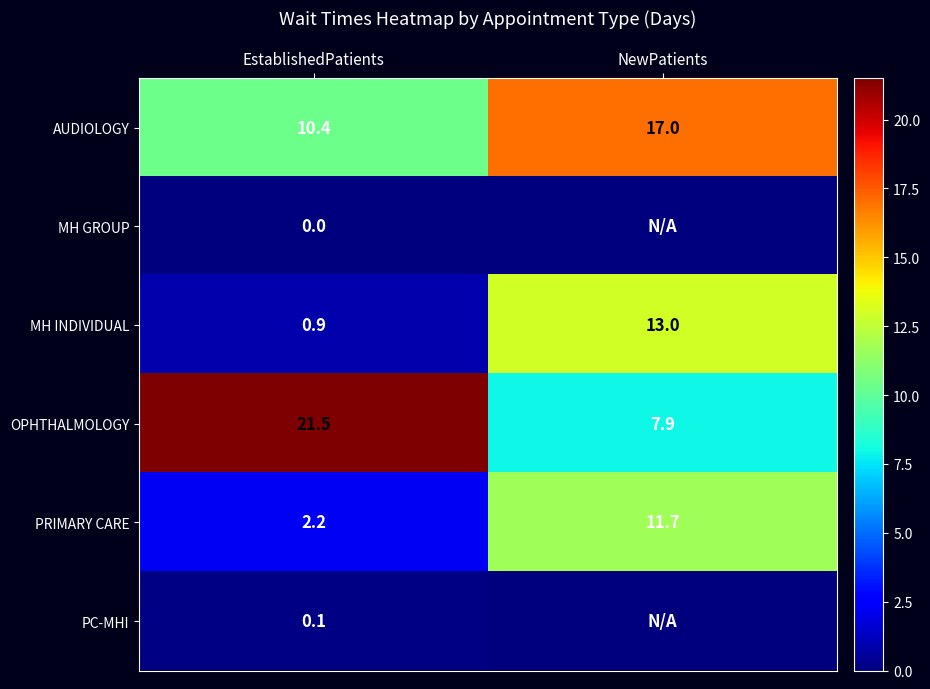

What is the total value across all series at EstablishedPatients?

35.1